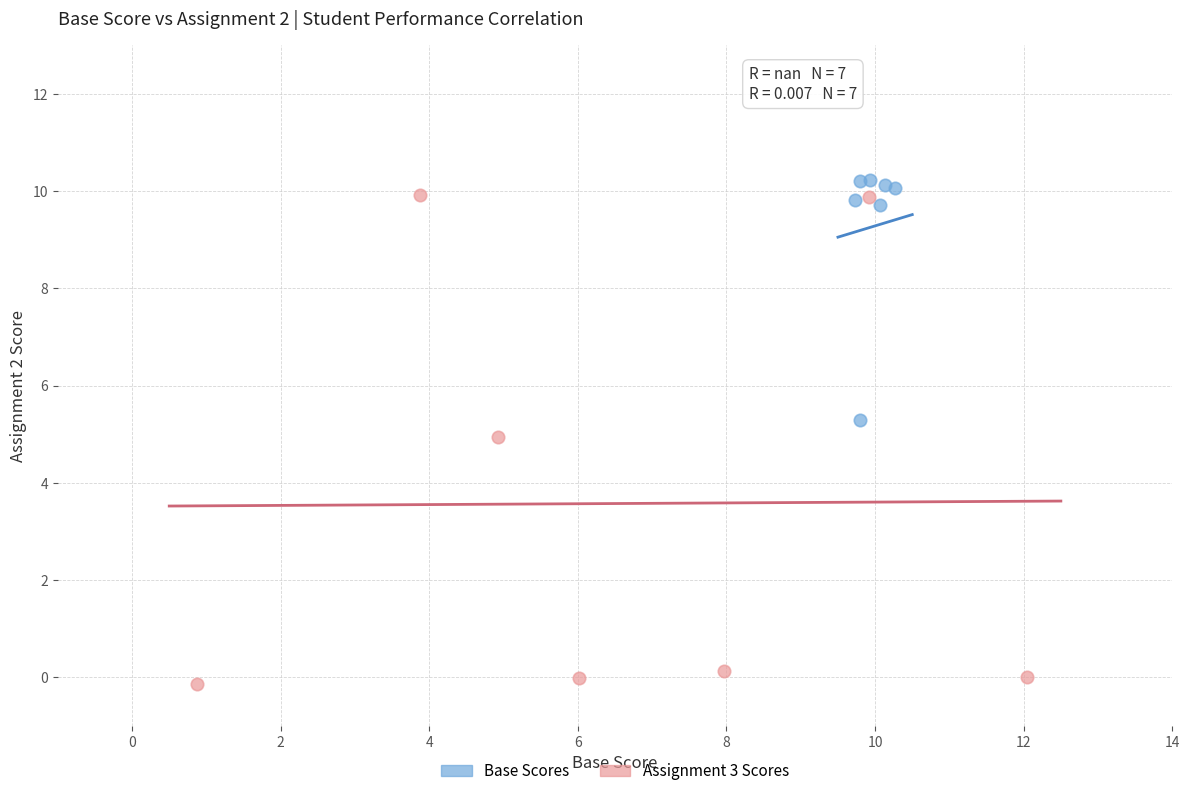

Which series reaches the minimum Y coordinate?

Assignment 3 Scores